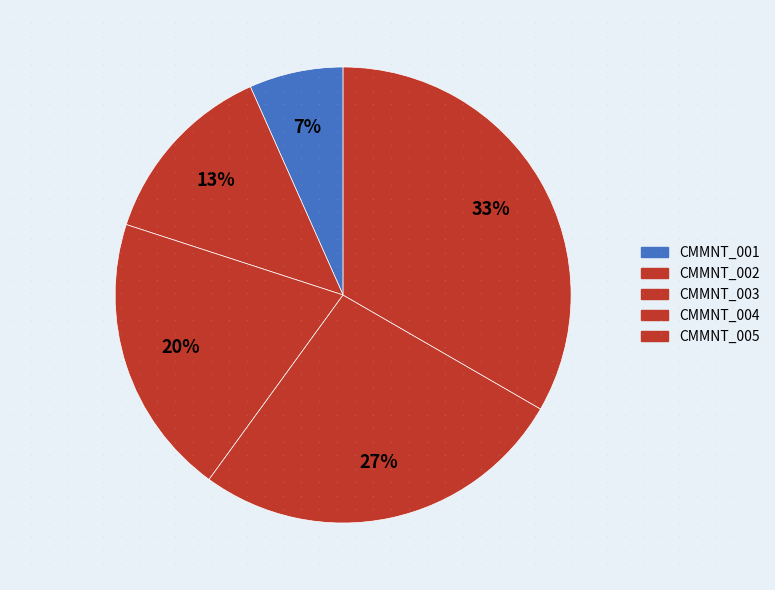

How many segments does this pie chart have?

5